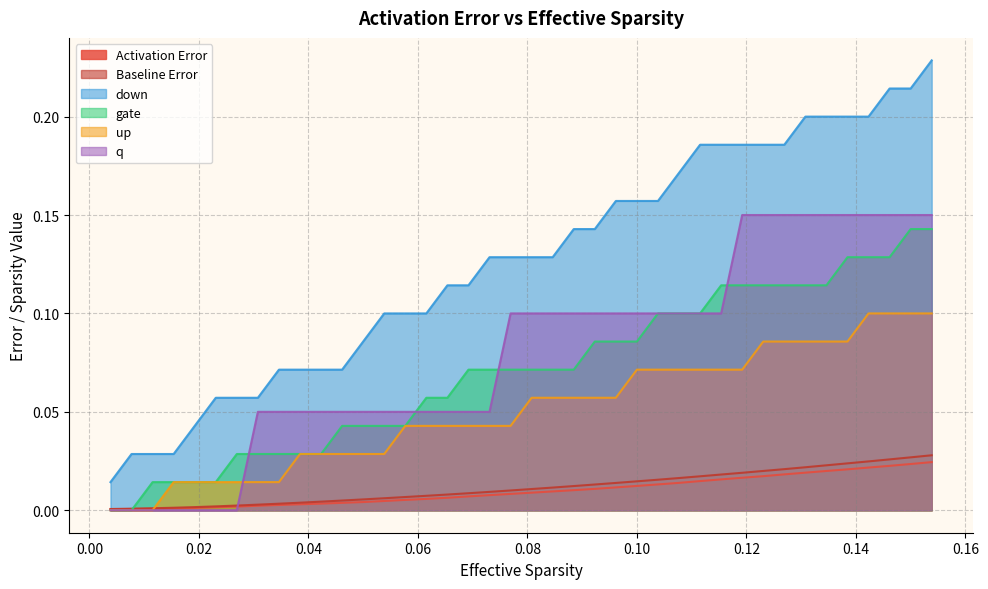

Which series has the largest total across all categories?

down